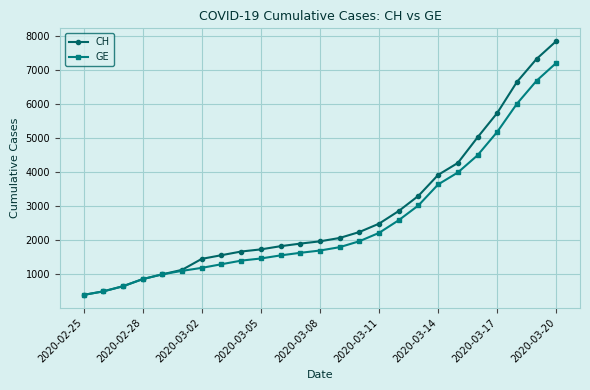

What is the value of the CH point at the 18th from the left?

3291